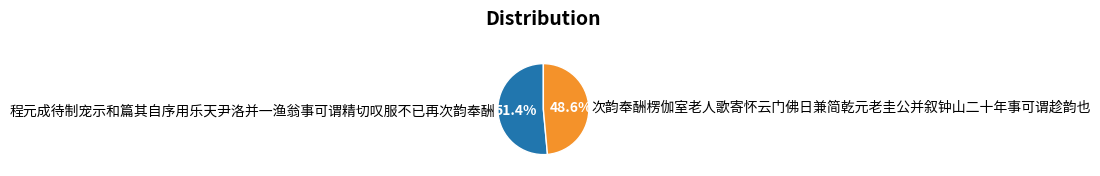

What percentage do 次韵奉酬楞伽室老人歌寄怀云门佛日兼简乾元老圭公并叙钟山二十年事可谓趁韵也 and 程元成待制宠示和篇其自序用乐天尹洛并一渔翁事可谓精切叹服不已再次韵奉酬 together represent?

100.0%